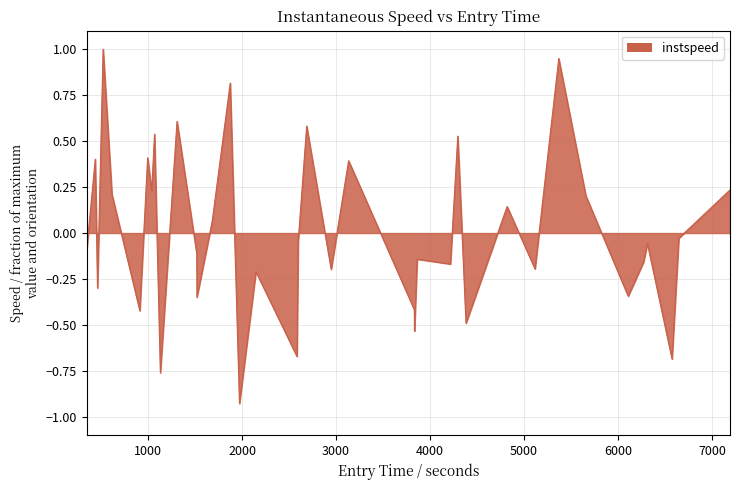

What is the greatest value displayed?

1.0